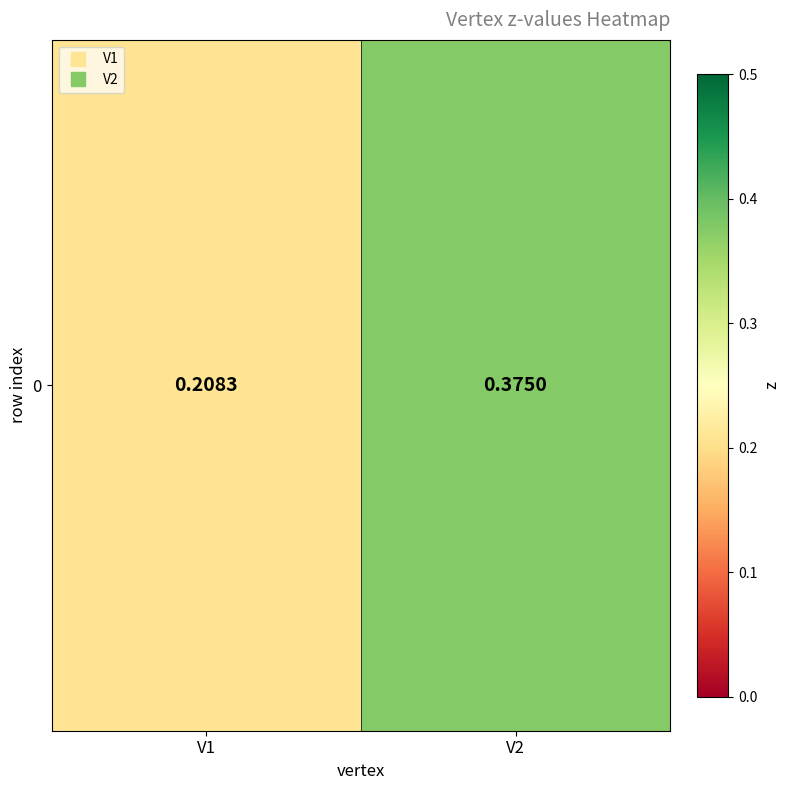

What is the maximum value shown in the chart?

0.4